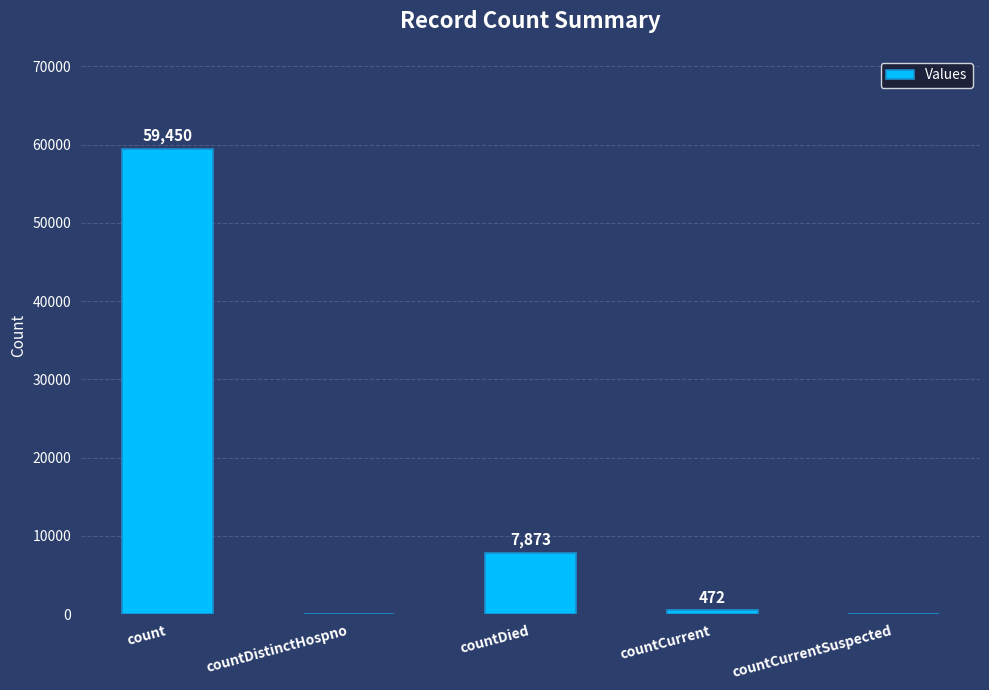

What is the greatest value displayed?

59450